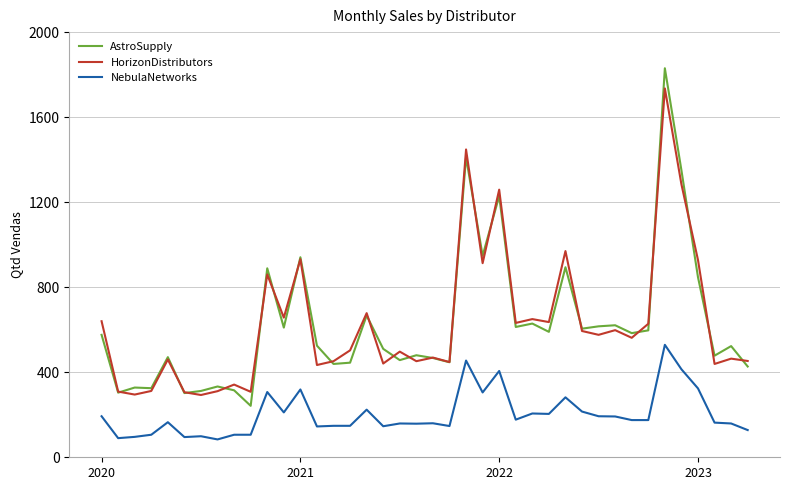

Which series has the widest spread of values?

AstroSupply